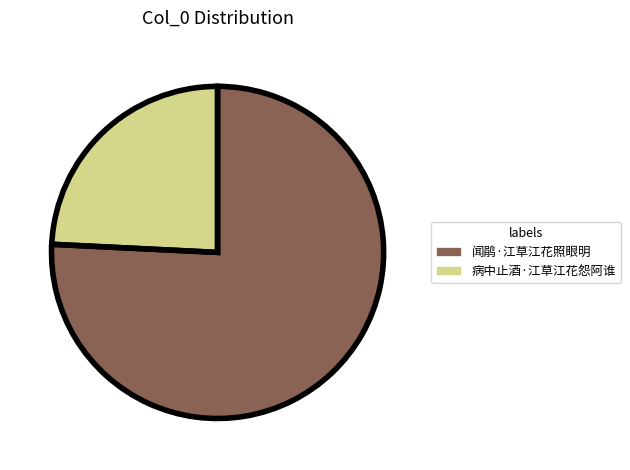

Which category has the biggest portion of the pie?

闻鹃·江草江花照眼明